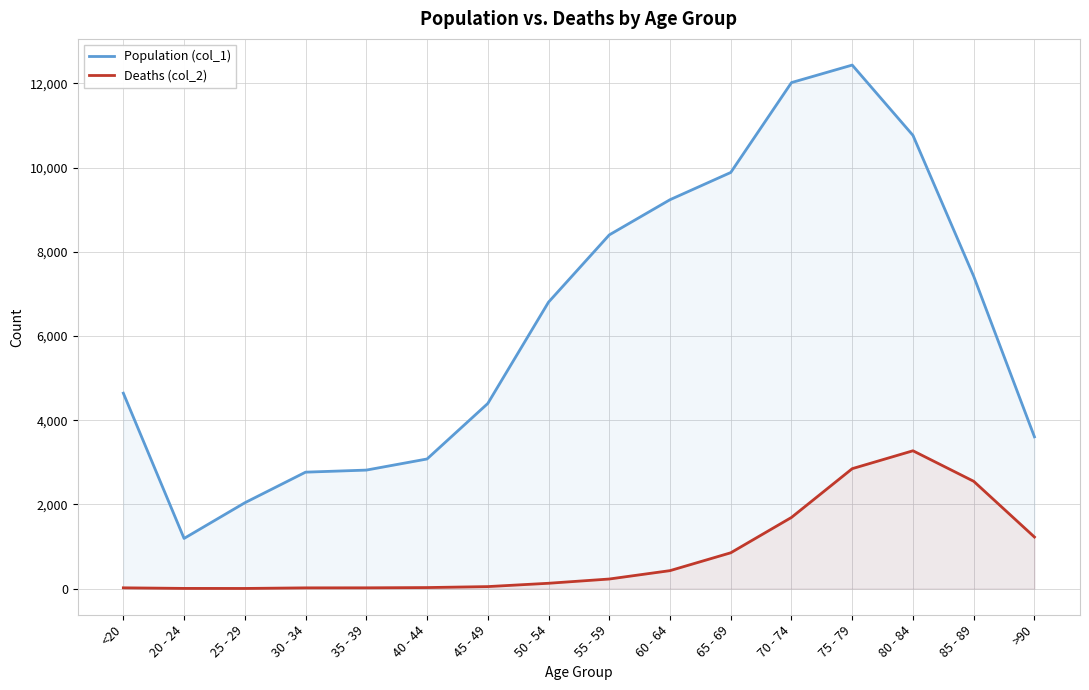

Reading left to right, what are all the values shown in this chart?

Population (col_1): 4641	1191	2038	2765	2814	3078	4396	6803	8400	9236	9883	12018	12434	10764	7417	3604
Deaths (col_2): 18	4	3	17	18	24	47	126	227	426	850	1690	2848	3273	2548	1224